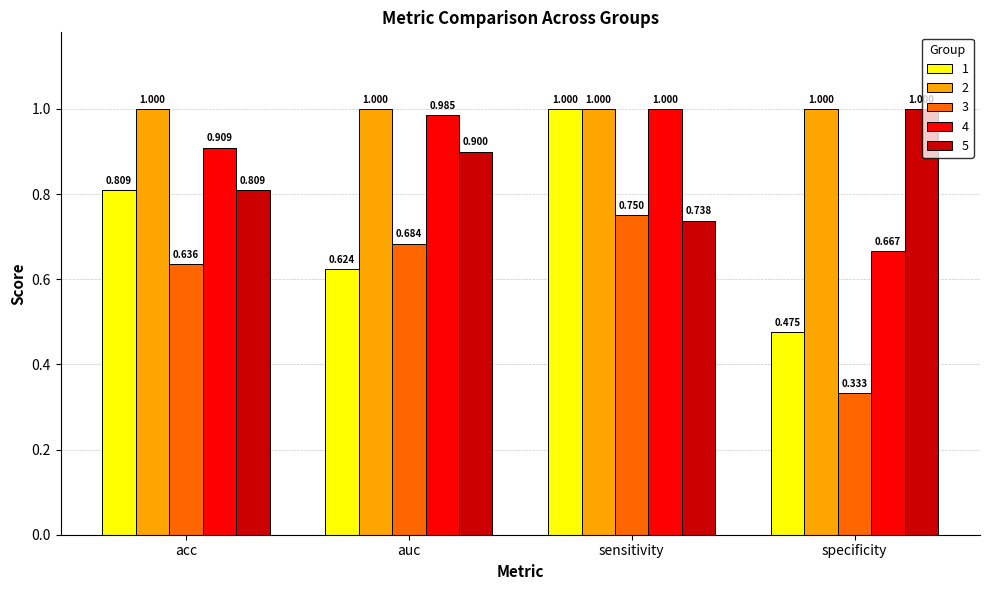

What is the value of the 4 bar at the 1st from the left?

0.9